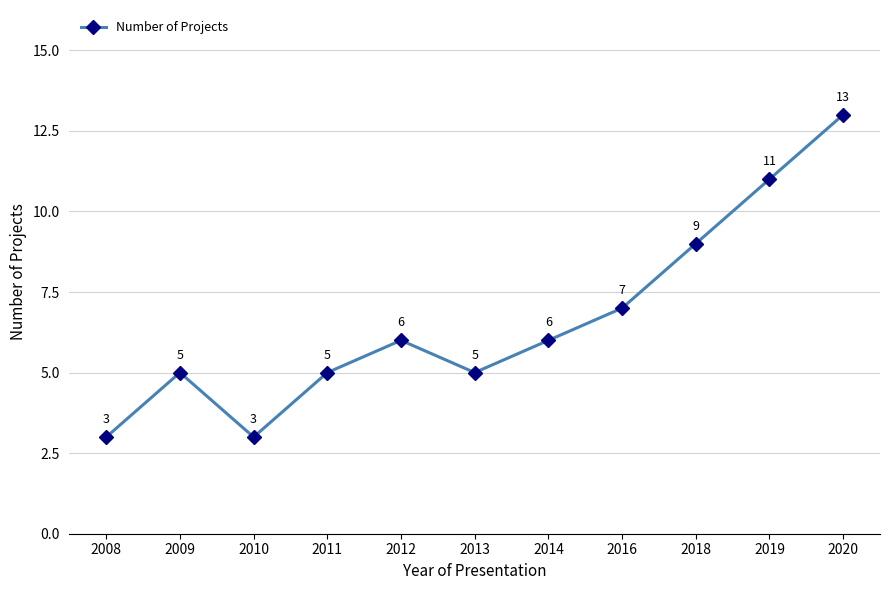

How many series are shown in this chart?

1